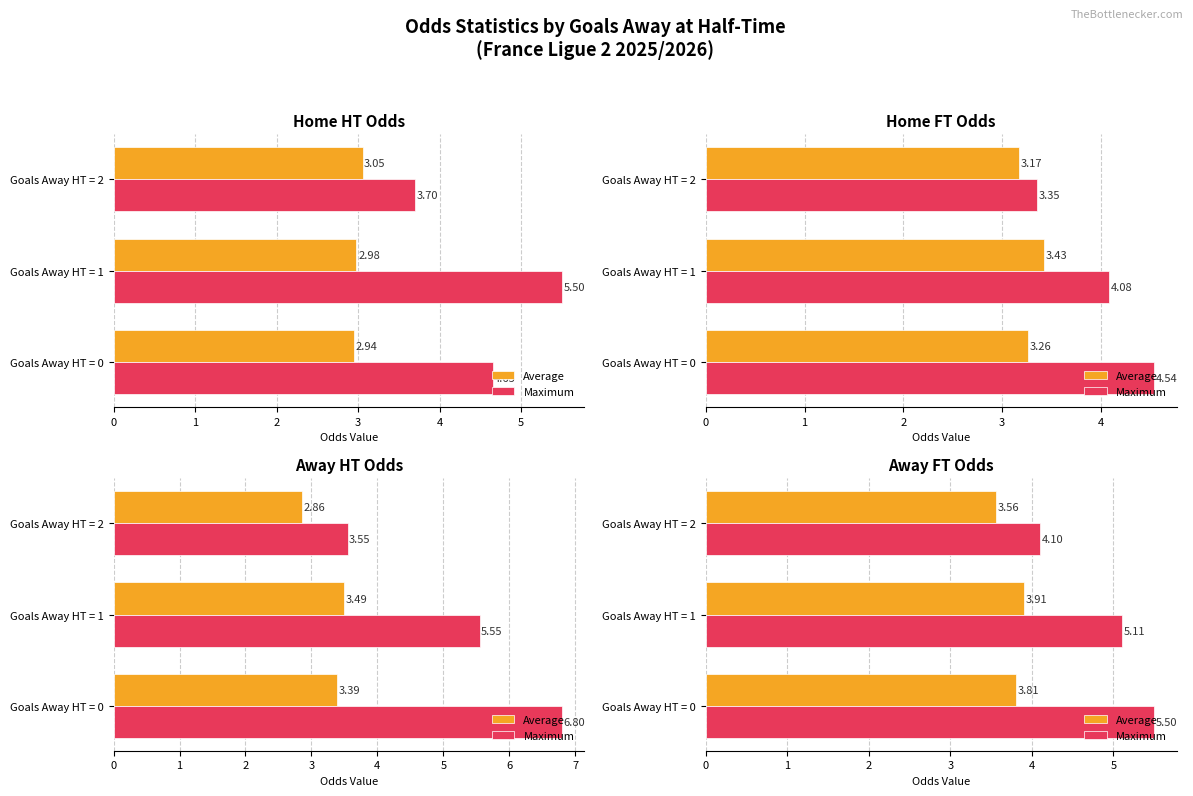

At Goals Away HT = 0, list the series in order from smallest to largest.

Average, Maximum